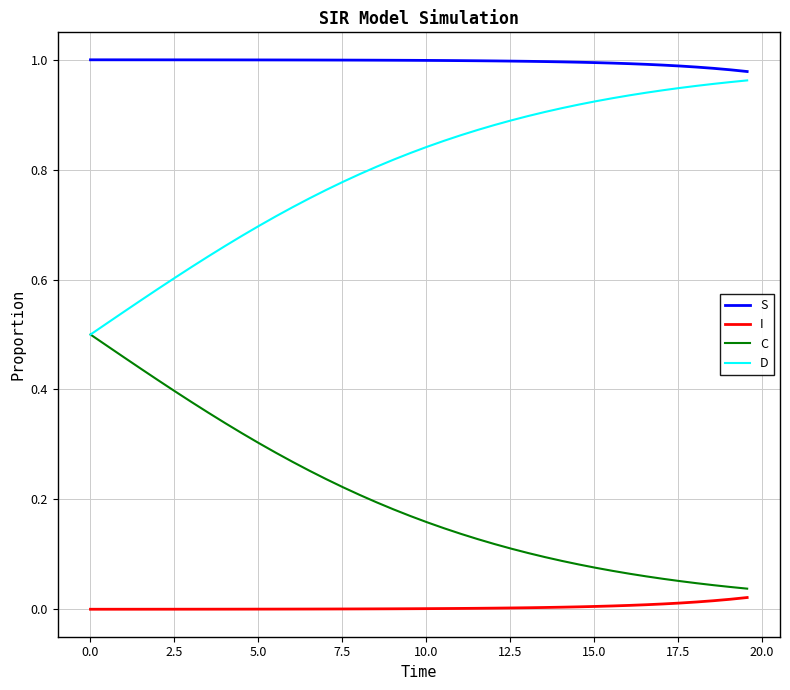

True or false: D and I intersect in this chart.

False